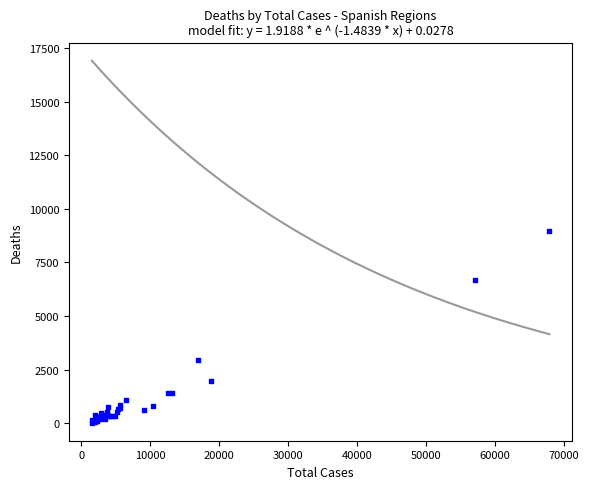

What Y value in the scatter plot is closest to 4503?

2940